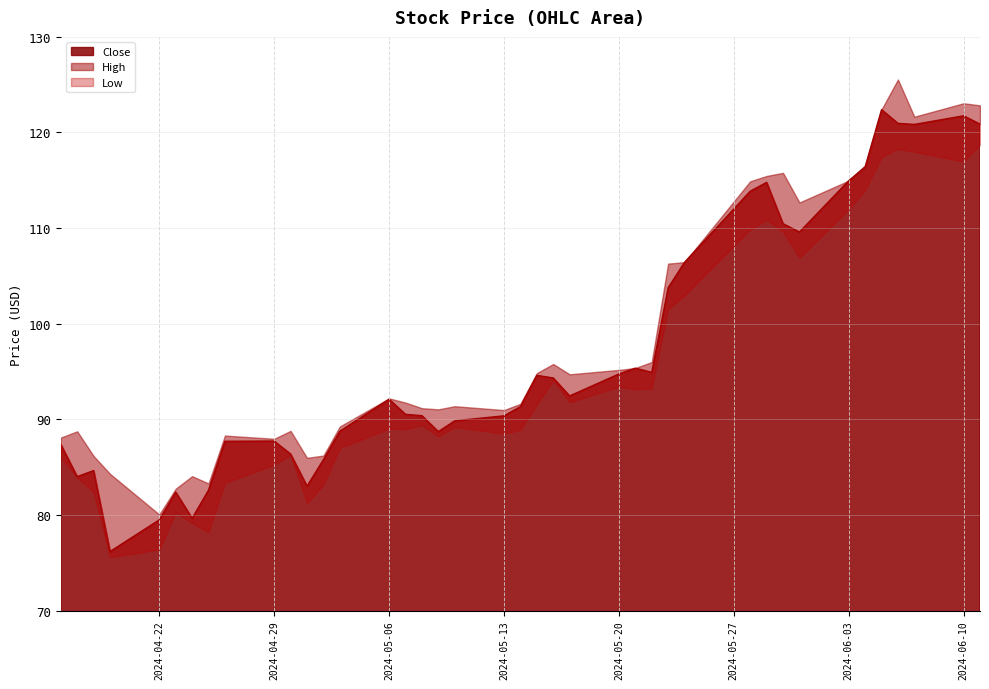

True or false: High and Close intersect in this chart.

False